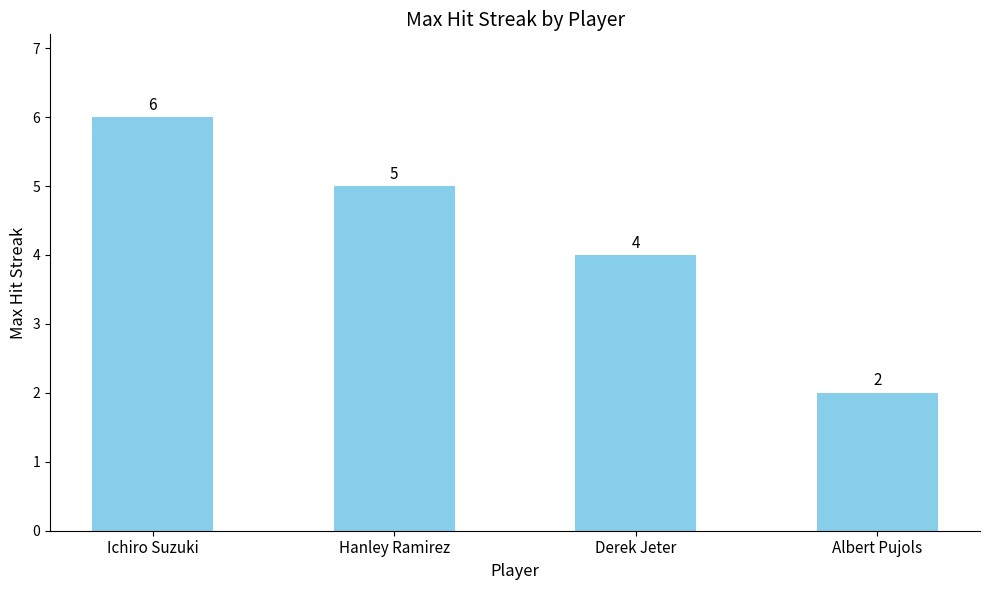

What is the sum of the values at Albert Pujols and Hanley Ramirez?

7